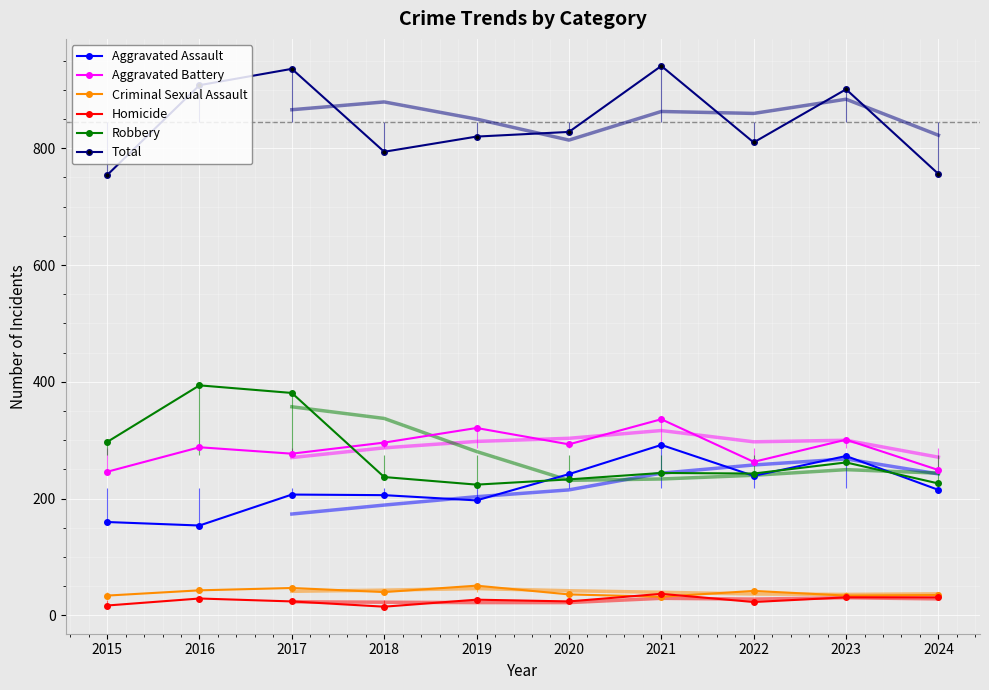

Rank the series at 2021 from lowest to highest value.

Criminal Sexual Assault, Homicide, Robbery, Aggravated Assault, Aggravated Battery, Total